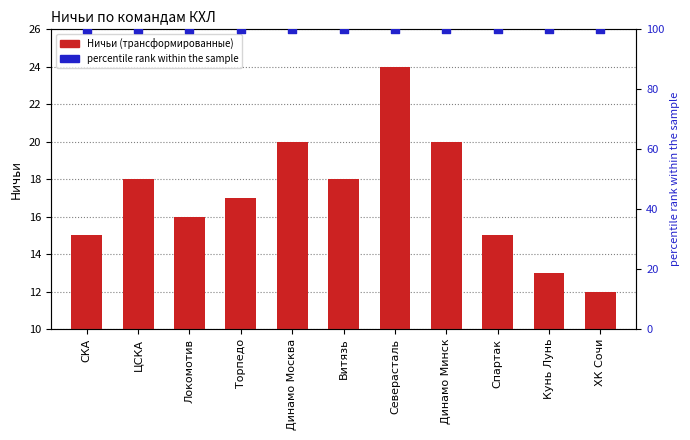

At which category is the sum across all series the highest?

Северасталь